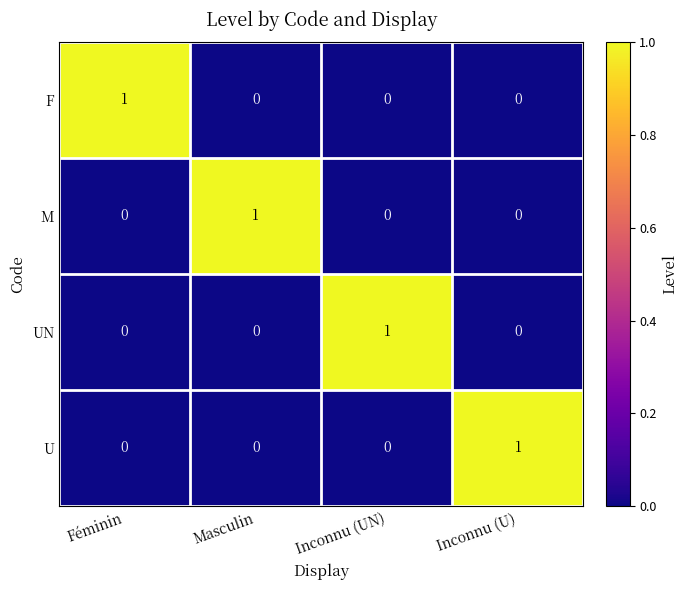

Which category has the highest value in the F series?

Féminin